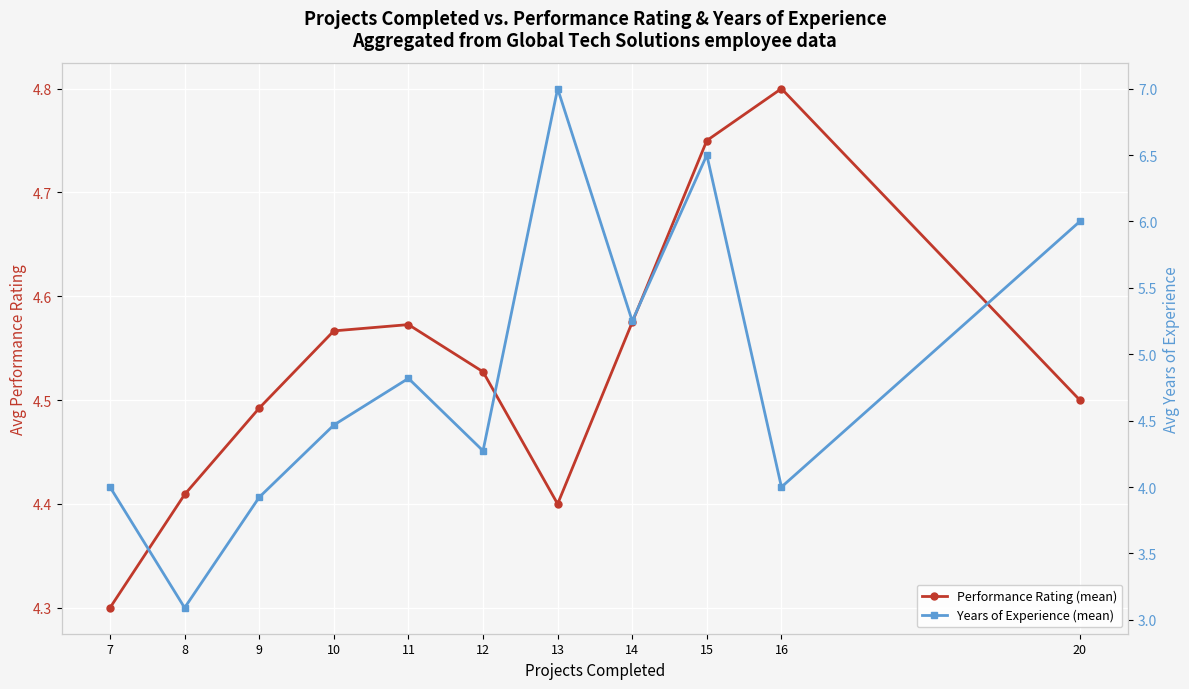

Is it true that Years of Experience (mean) equals 2.0 at 13?

False